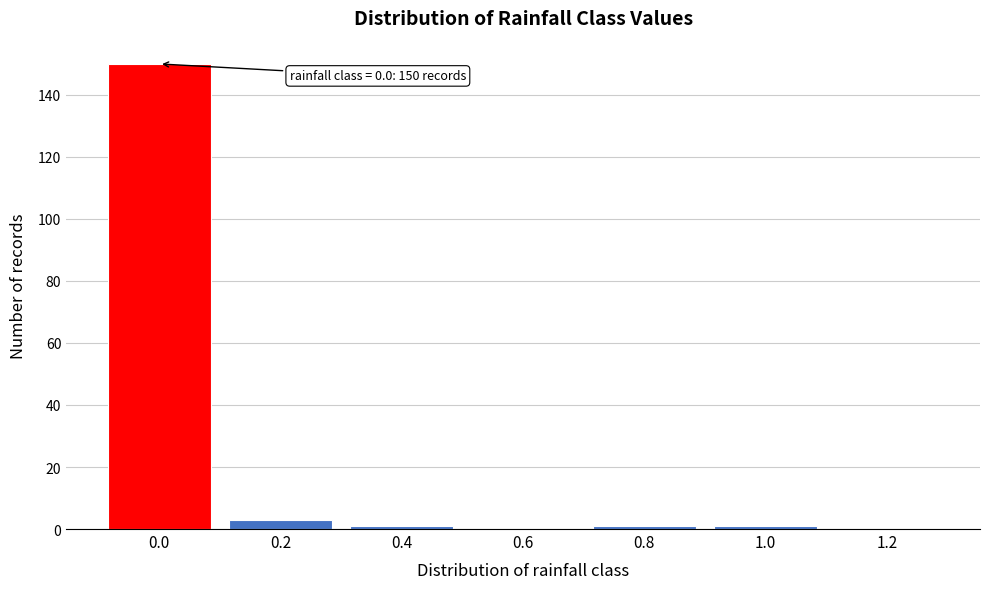

Reading right to left, what are all the values shown in this chart?

1.2=0	1.0=1	0.8=1	0.6=0	0.4=1	0.2=3	0.0=150